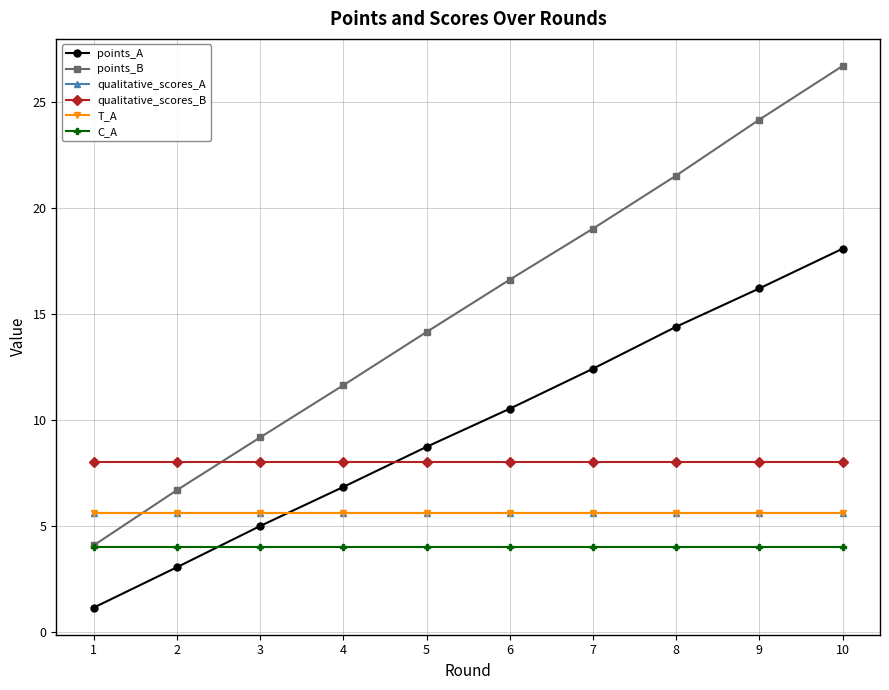

Does the chart have visible grid lines?

Yes